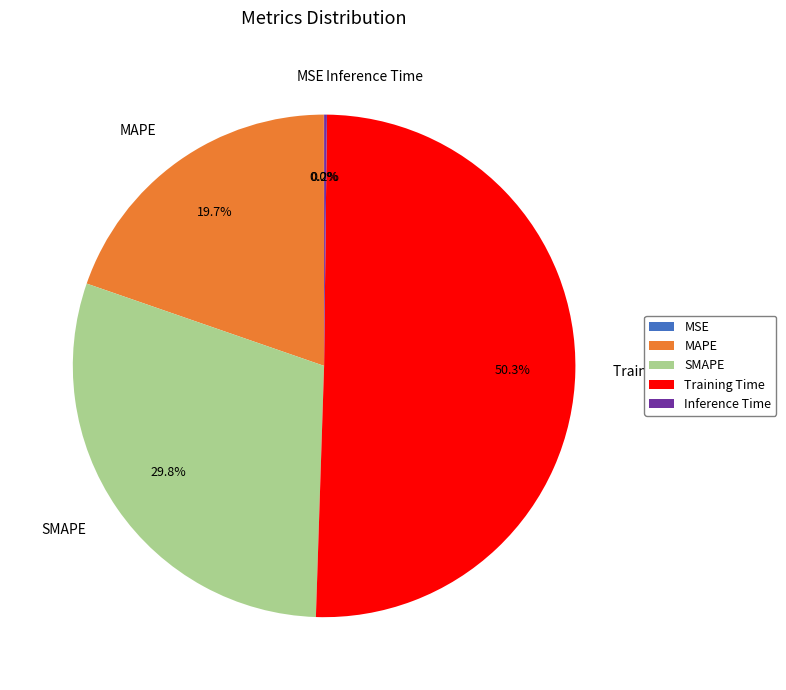

To the nearest percent, what portion does Training Time represent?

50%